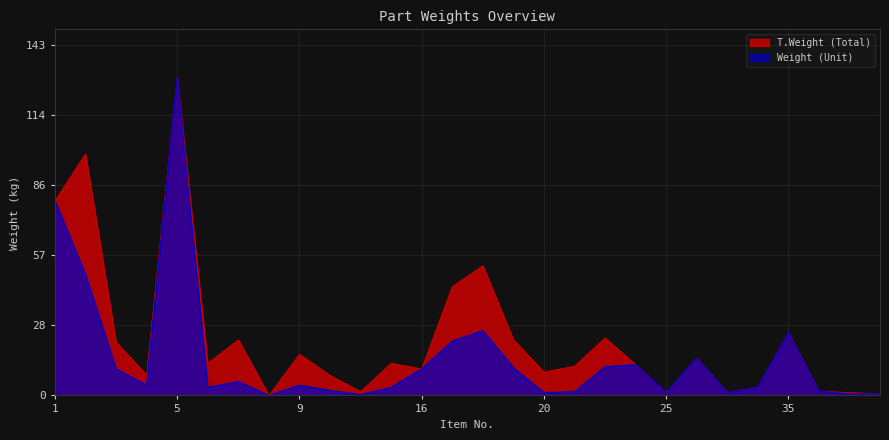

The Weight series shows 26.6 at 18. True or false?

True